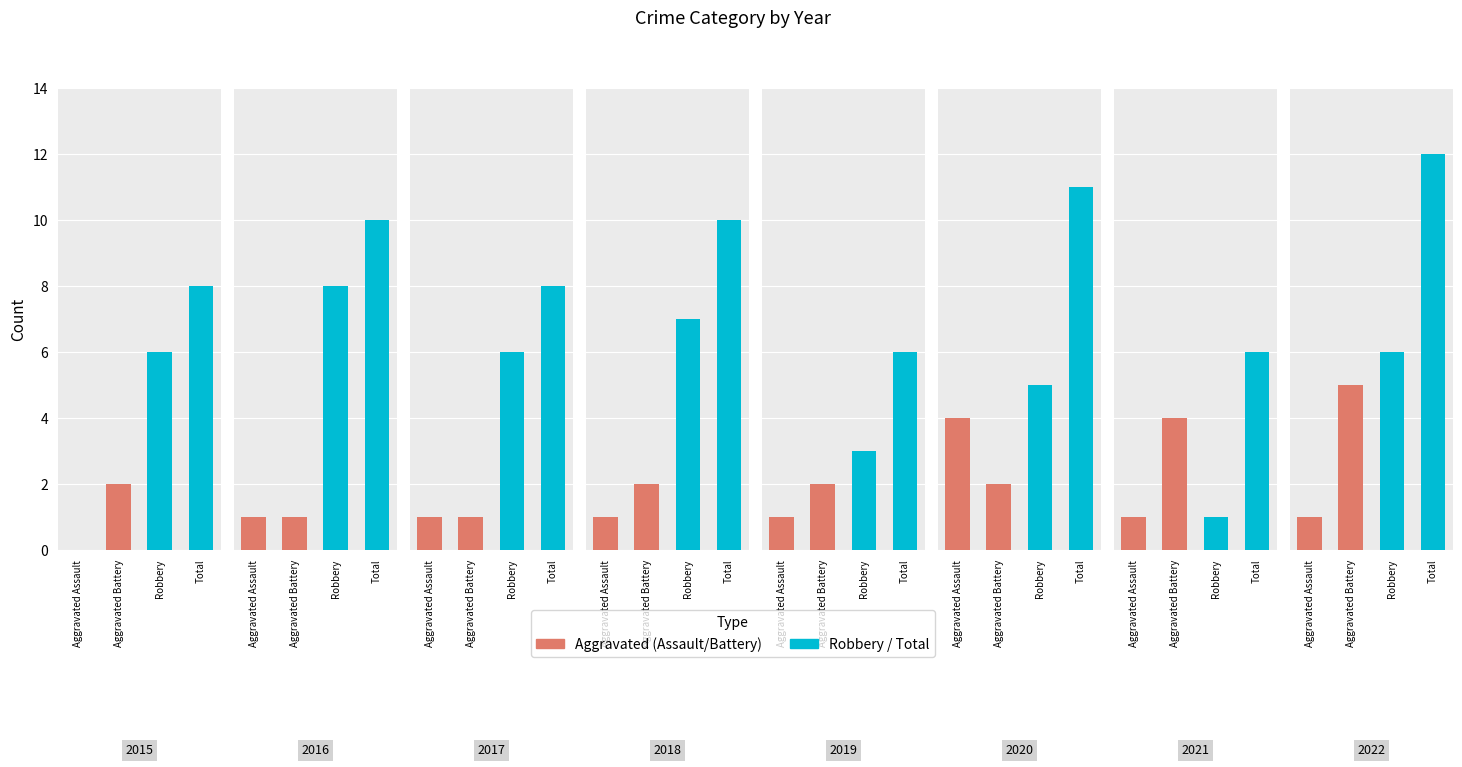

Is it true that Total equals 13 at 2017?

False